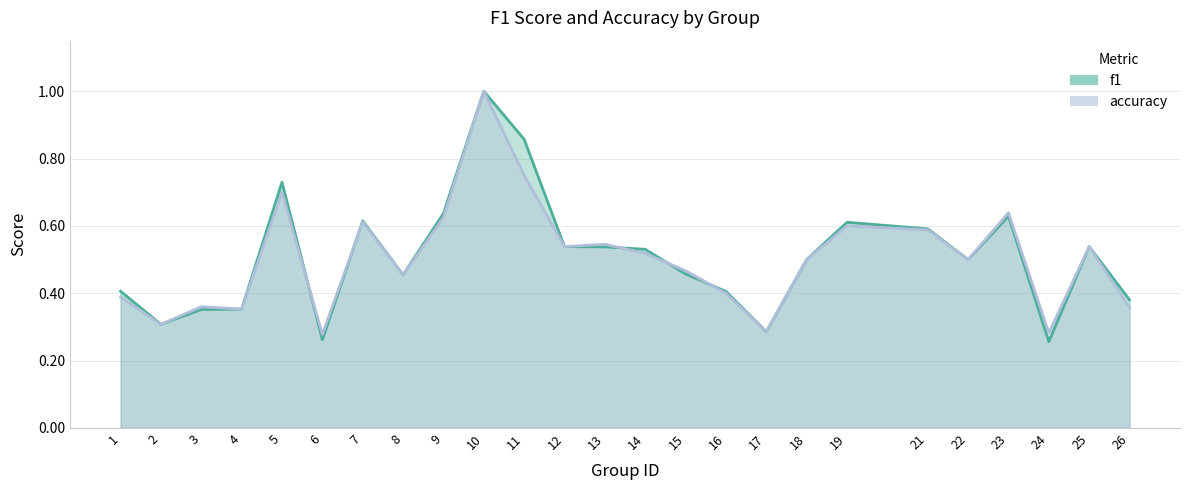

Which label corresponds to the largest value in the chart?

10